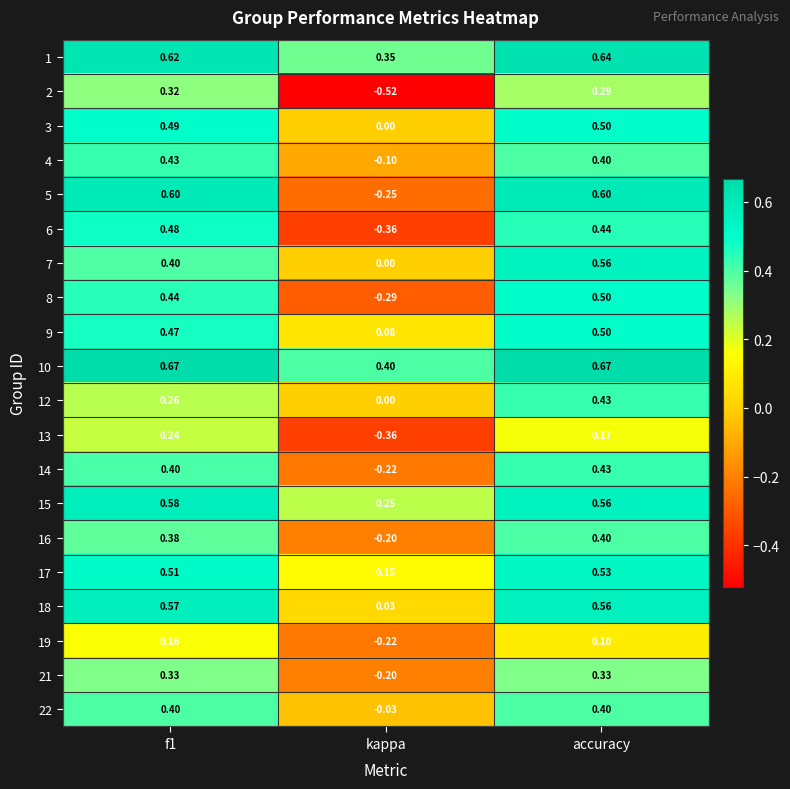

Is the value of 5 at f1 greater than the value of 6 at accuracy?

Yes